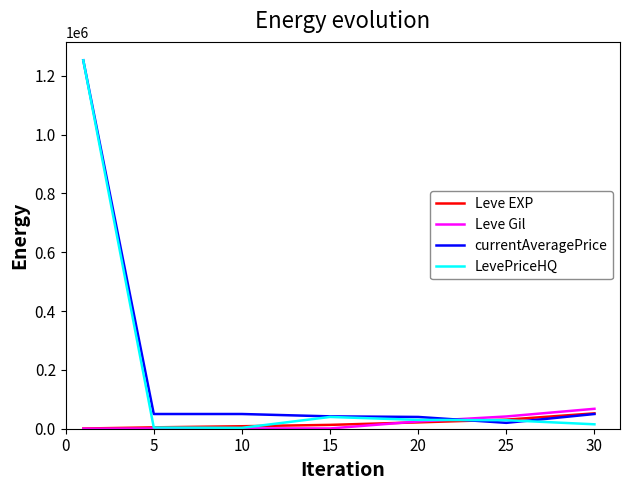

How many intersections are there between Leve Gil and currentAveragePrice?

1